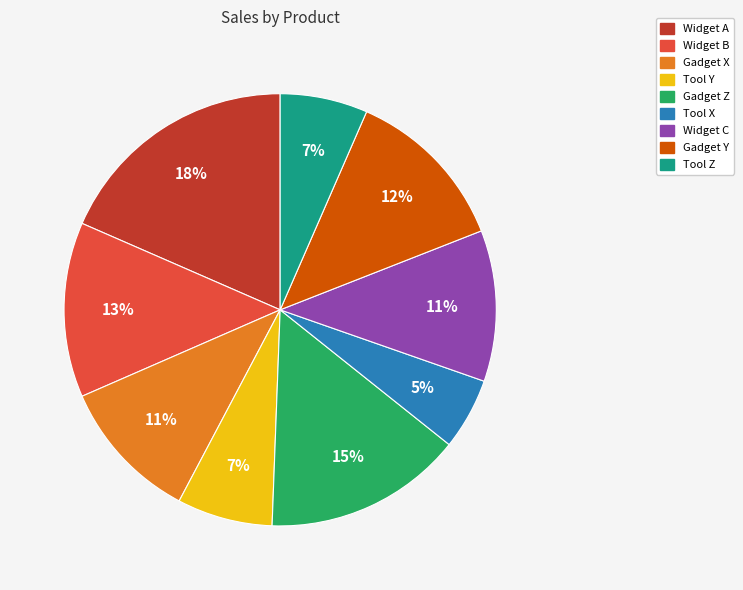

Combined, do Gadget X and Widget B account for over 50%?

No